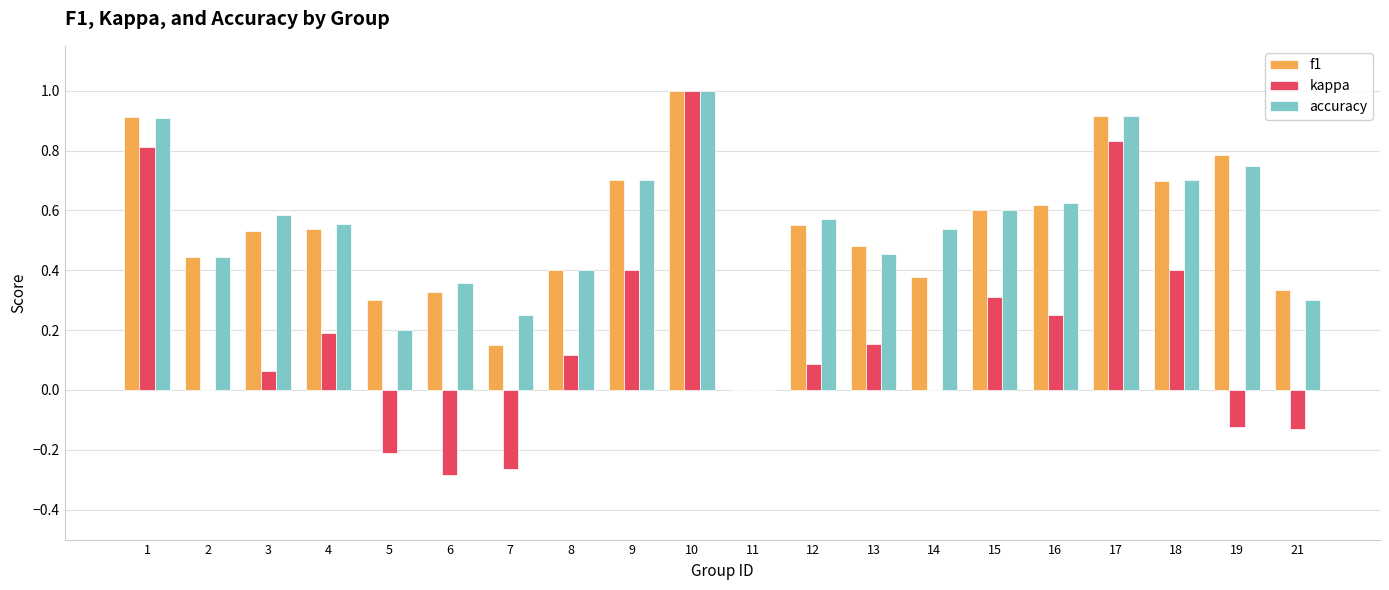

What is the highest value of the f1 series?

1.0